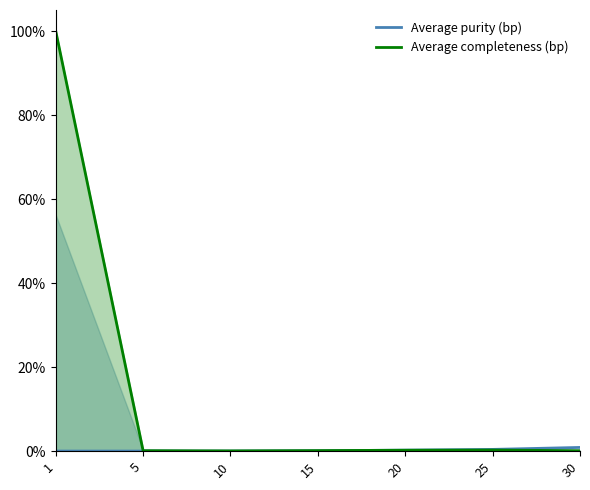

Is it true that Average purity (bp) equals 0.0 at 1?

True